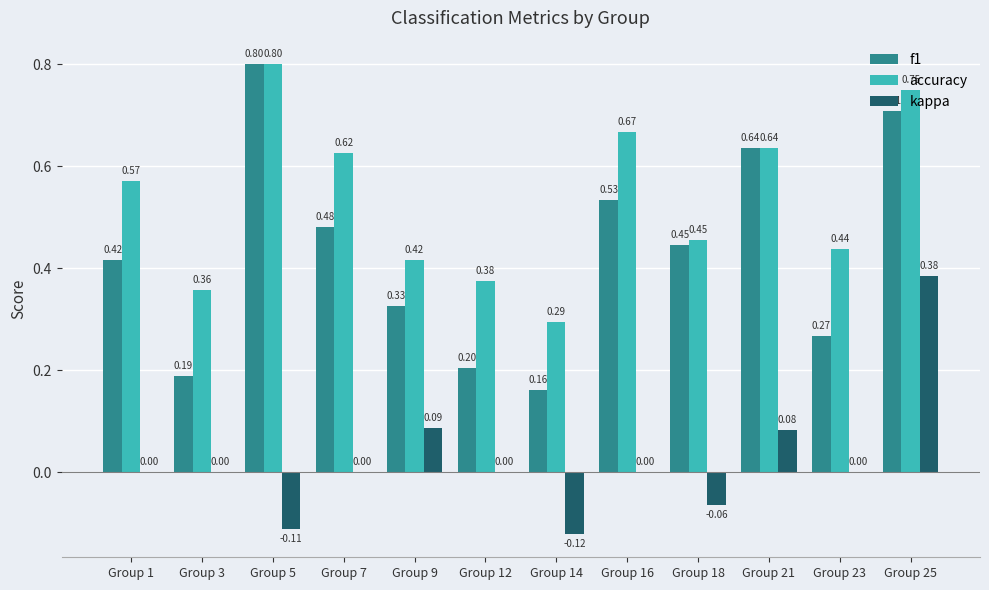

Is the value of f1 at Group 12 greater than the value of kappa at Group 9?

Yes